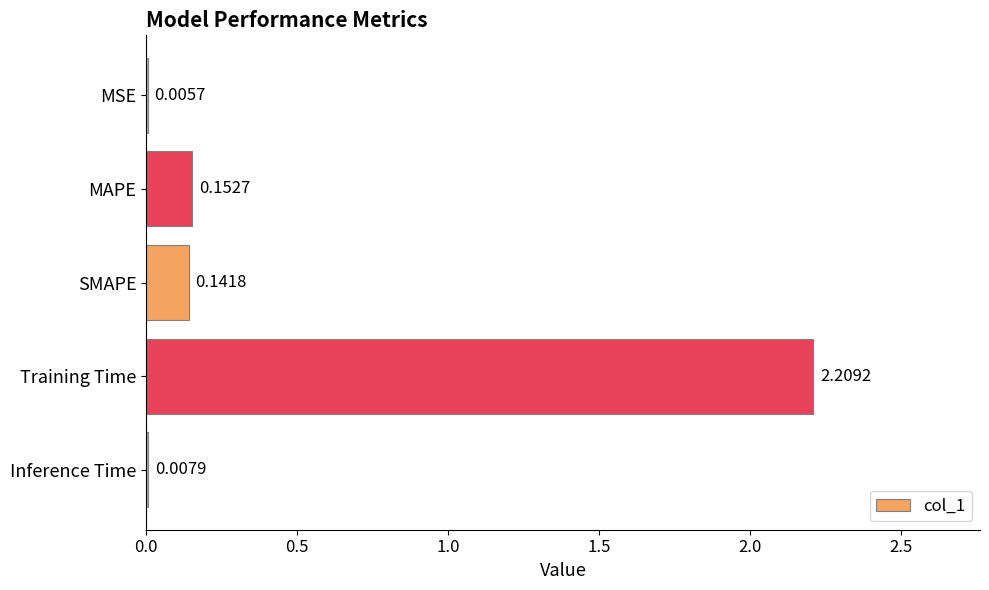

What is the sum of all values?

2.5